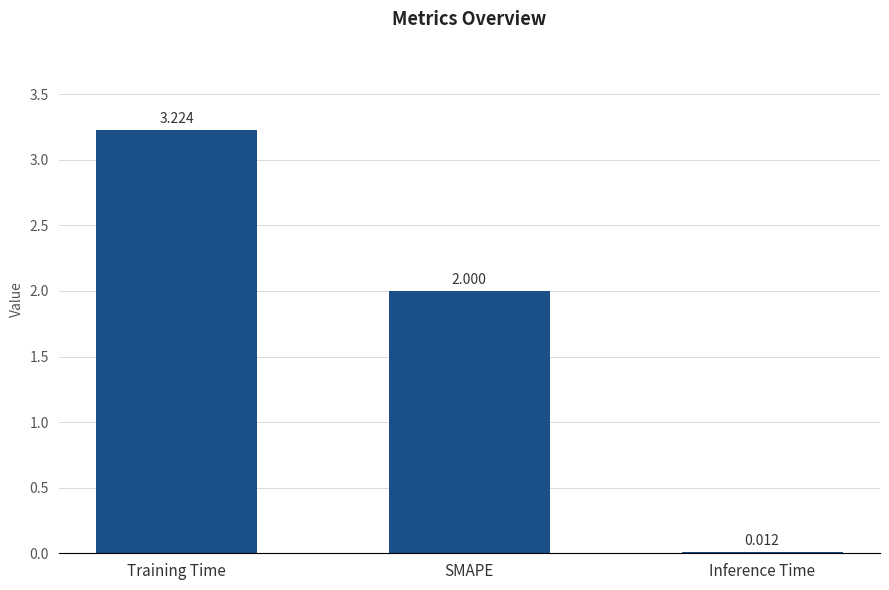

Between Training Time and SMAPE, which is larger?

Training Time